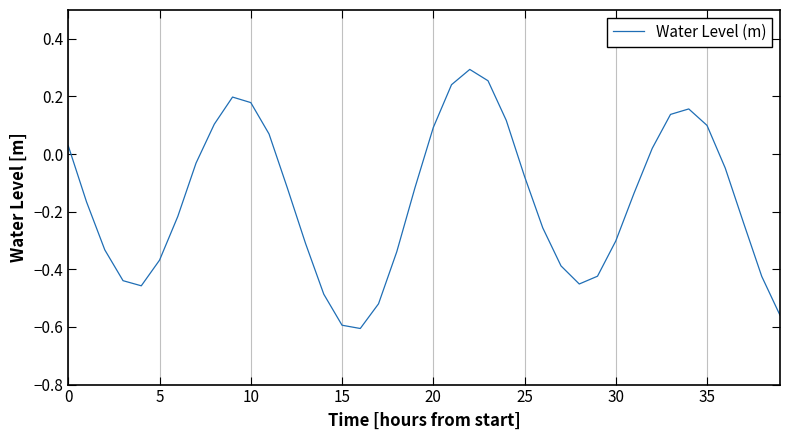

What is the difference between the maximum and minimum values?

0.9